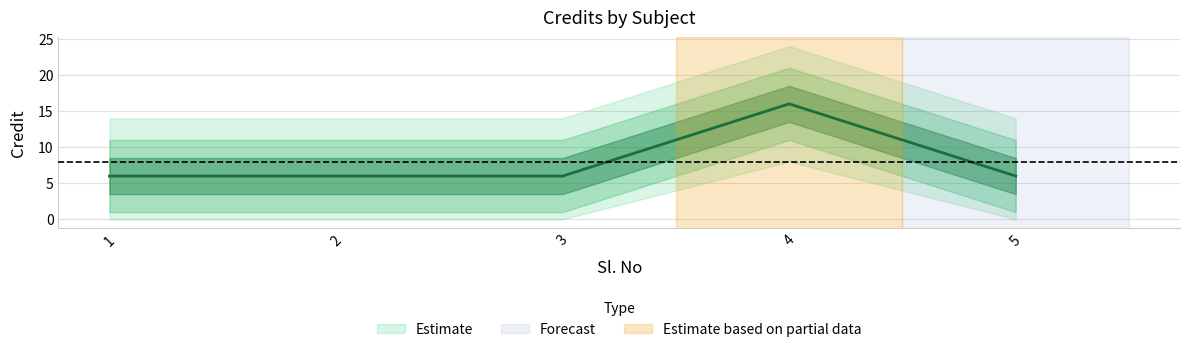

Rank the categories by value from highest to lowest.

4, 1, 2, 3, 5